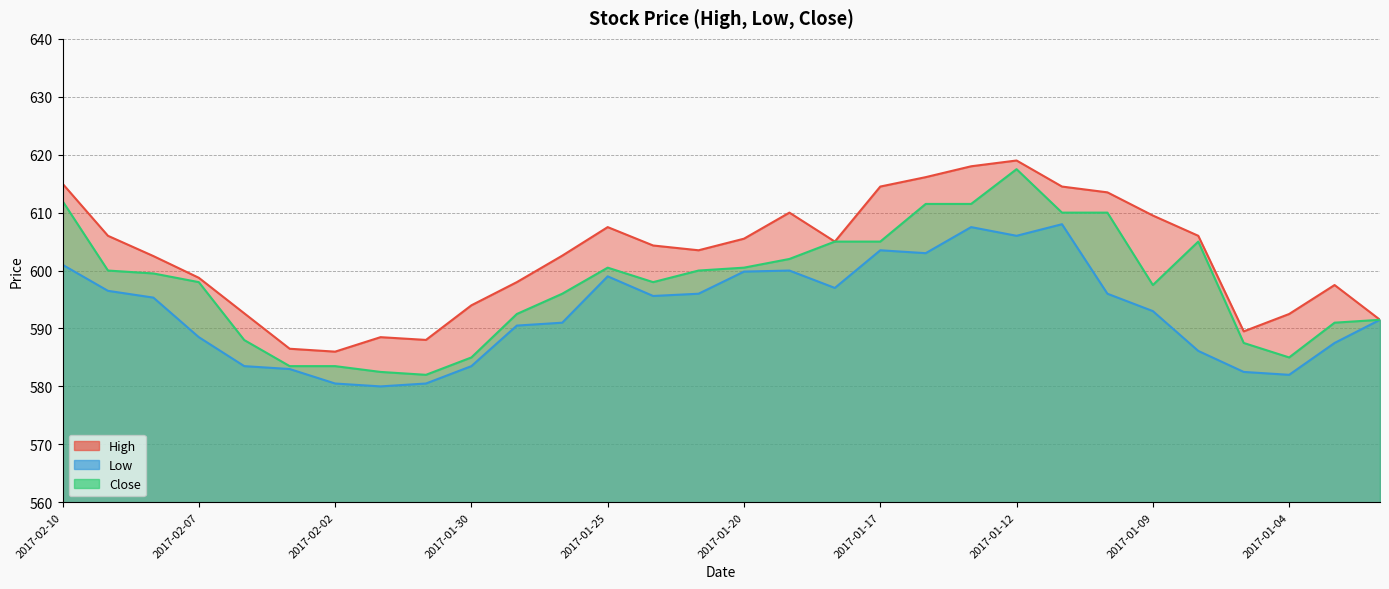

What is the label of the 20th point from the left?

2017-01-16